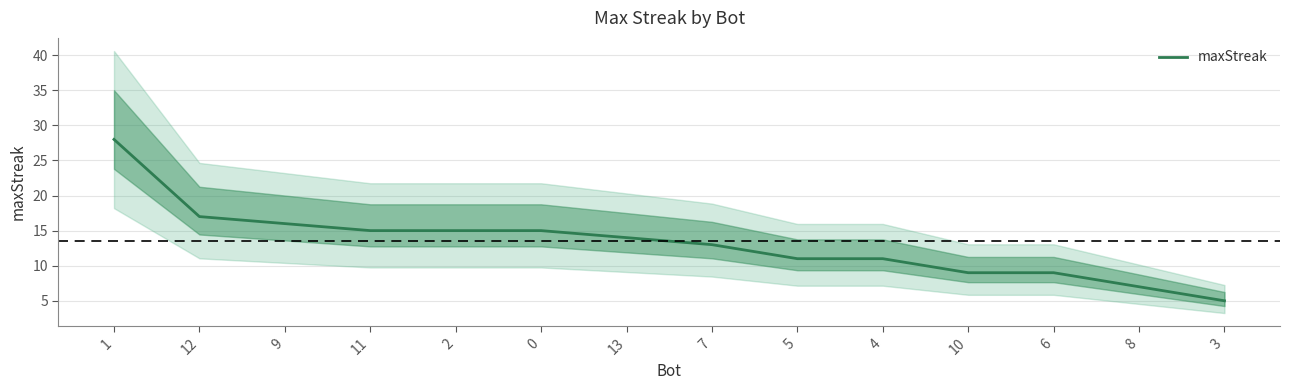

How many values are below 14?

7